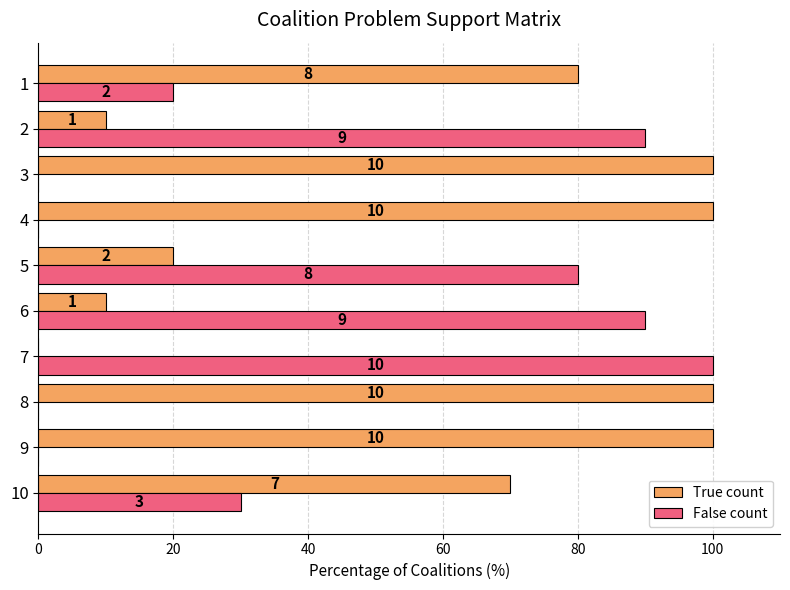

At how many categories does at least one series exceed 17?

10